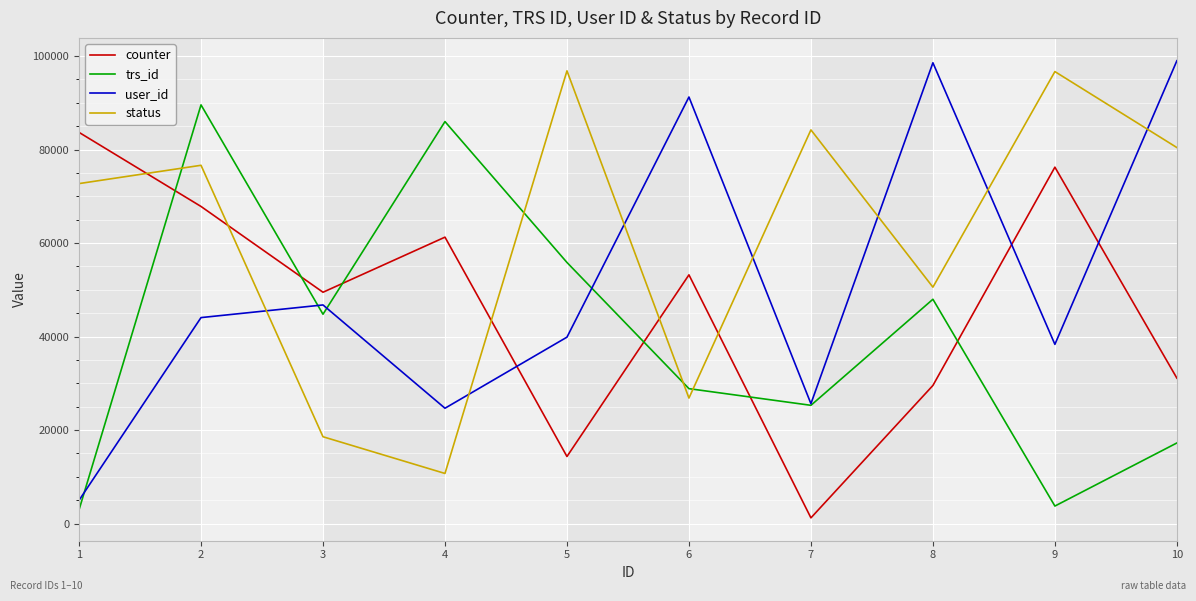

How many lines are shown in the chart?

4